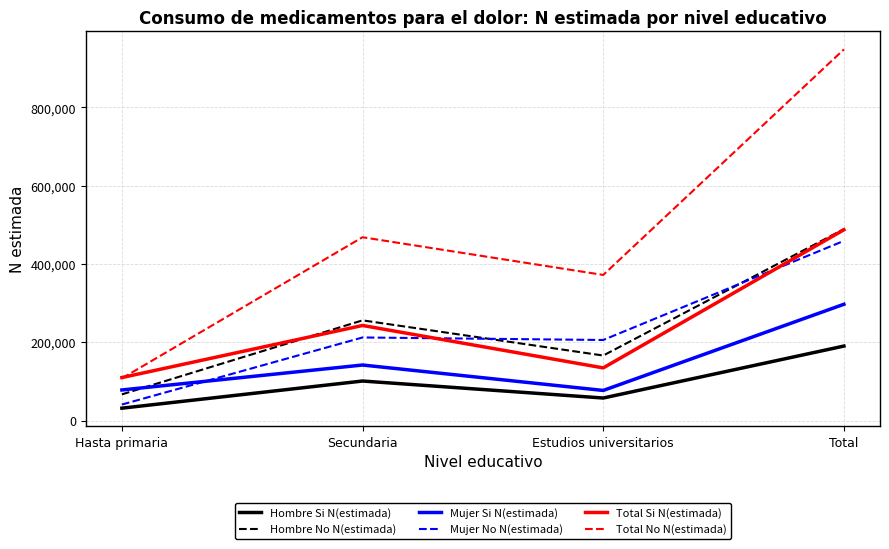

Rank the series at Estudios universitarios from highest to lowest value.

Total No N(estimada), Mujer No N(estimada), Hombre No N(estimada), Total Si N(estimada), Mujer Si N(estimada), Hombre Si N(estimada)